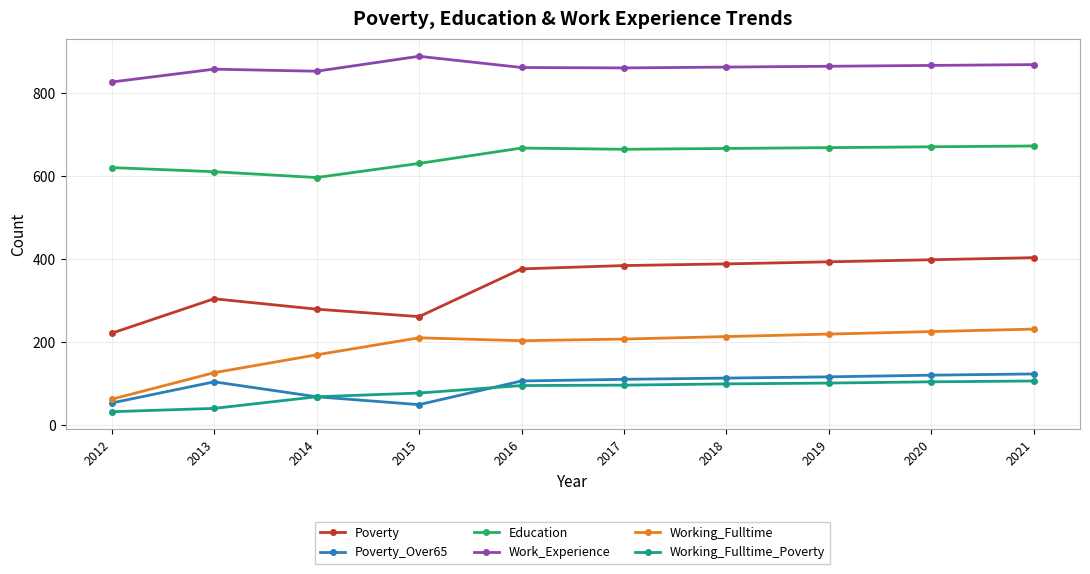

What is the spread (max minus min) of values at 2020?

762